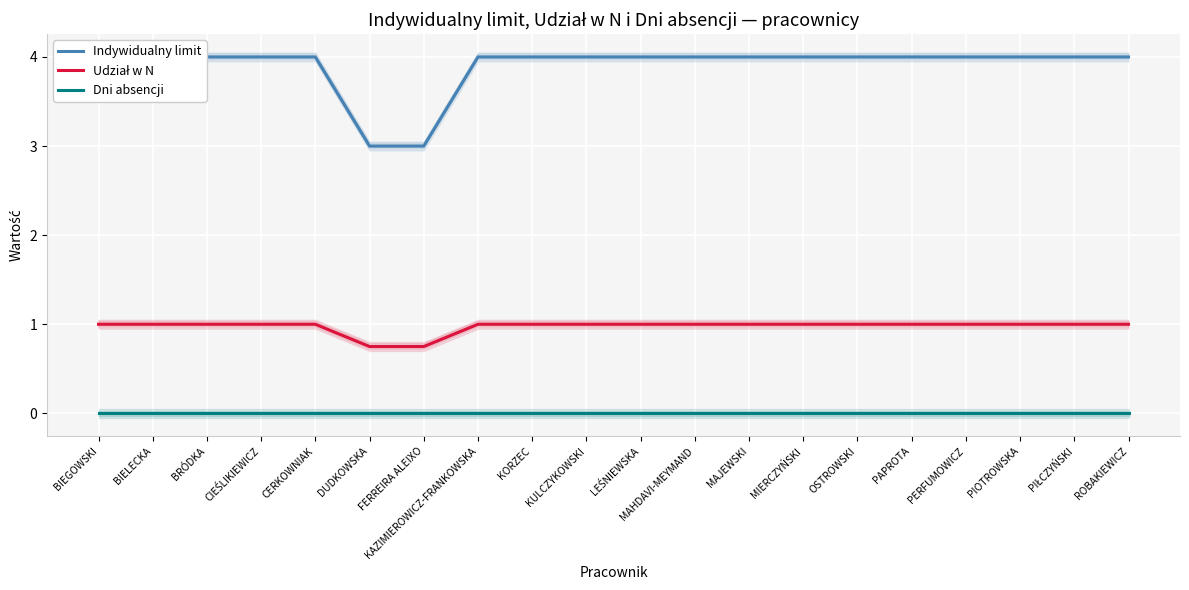

True or false: Indywidualny limit and Dni absencji cross at least once.

False